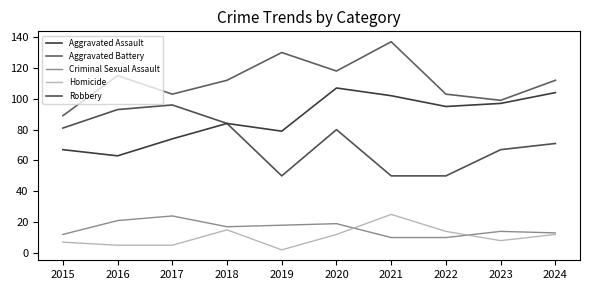

True or false: Robbery and Aggravated Battery cross at least once.

False